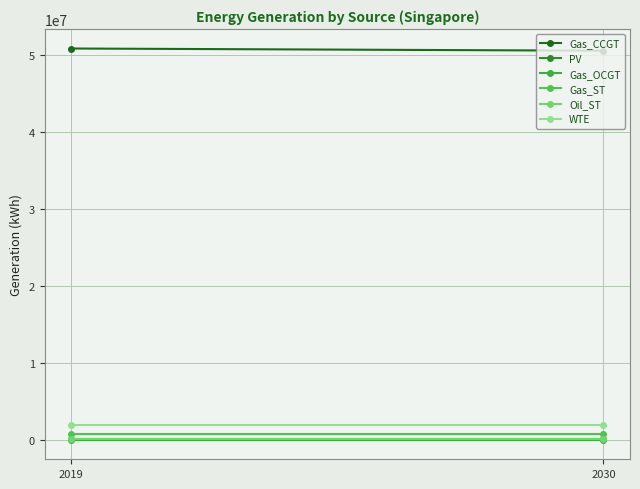

What are all the series names shown in the legend?

Gas_CCGT, PV, Gas_OCGT, Gas_ST, Oil_ST, WTE